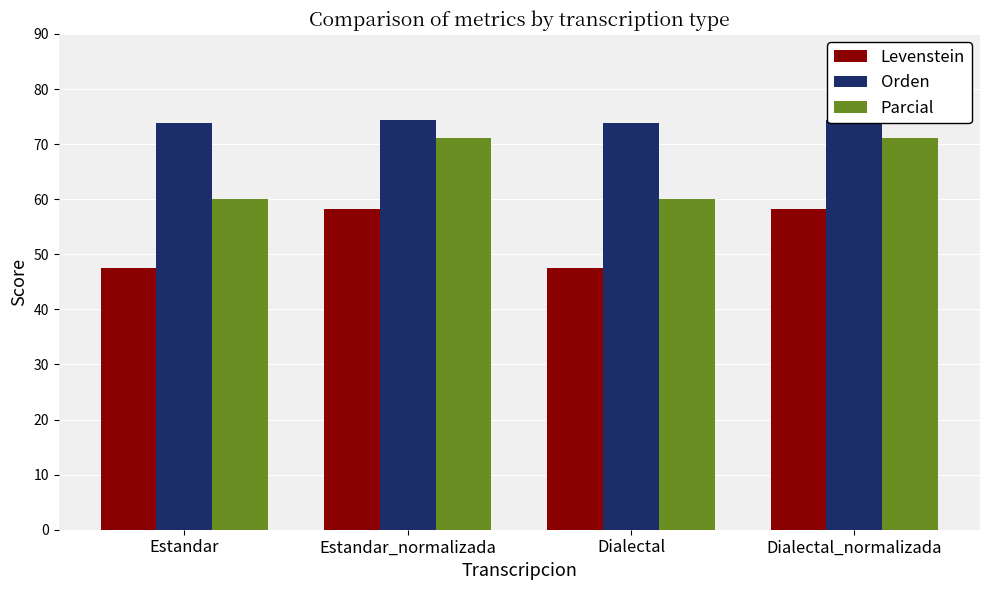

What are all the series names shown in the legend?

Levenstein, Orden, Parcial